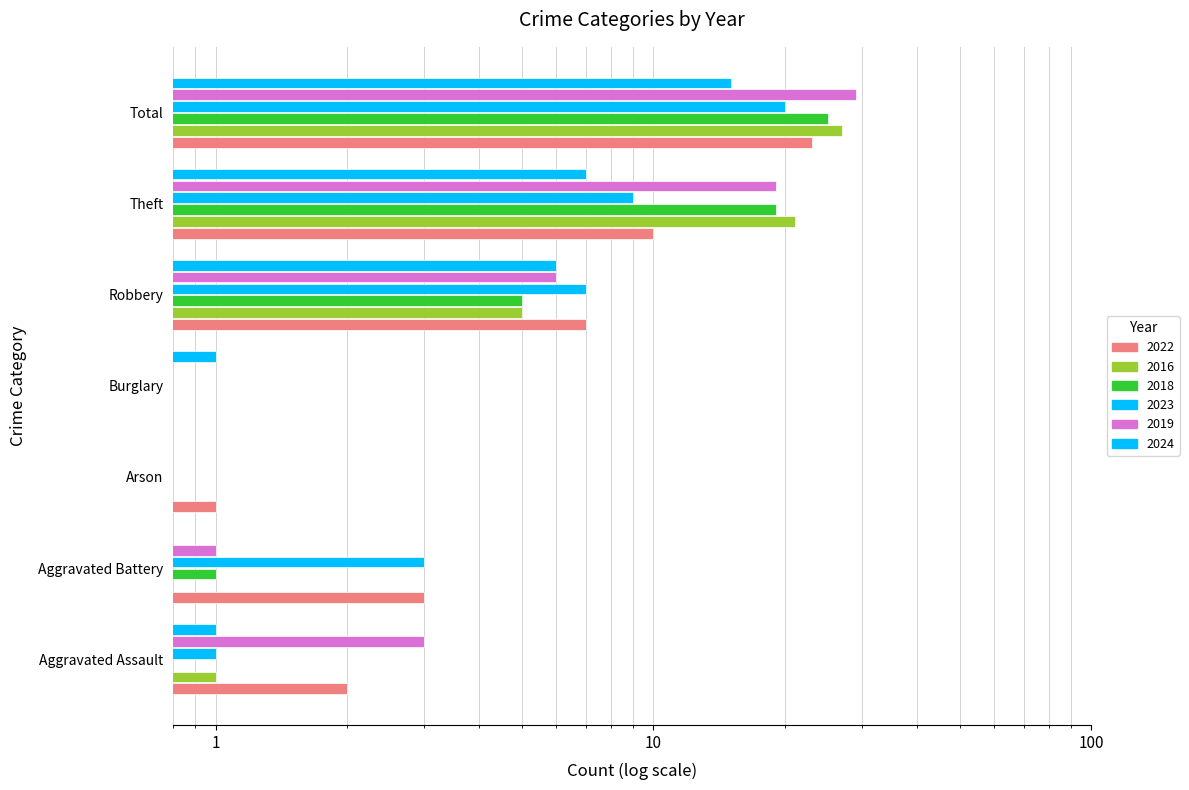

How many data points in 2019 are less than 3?

3